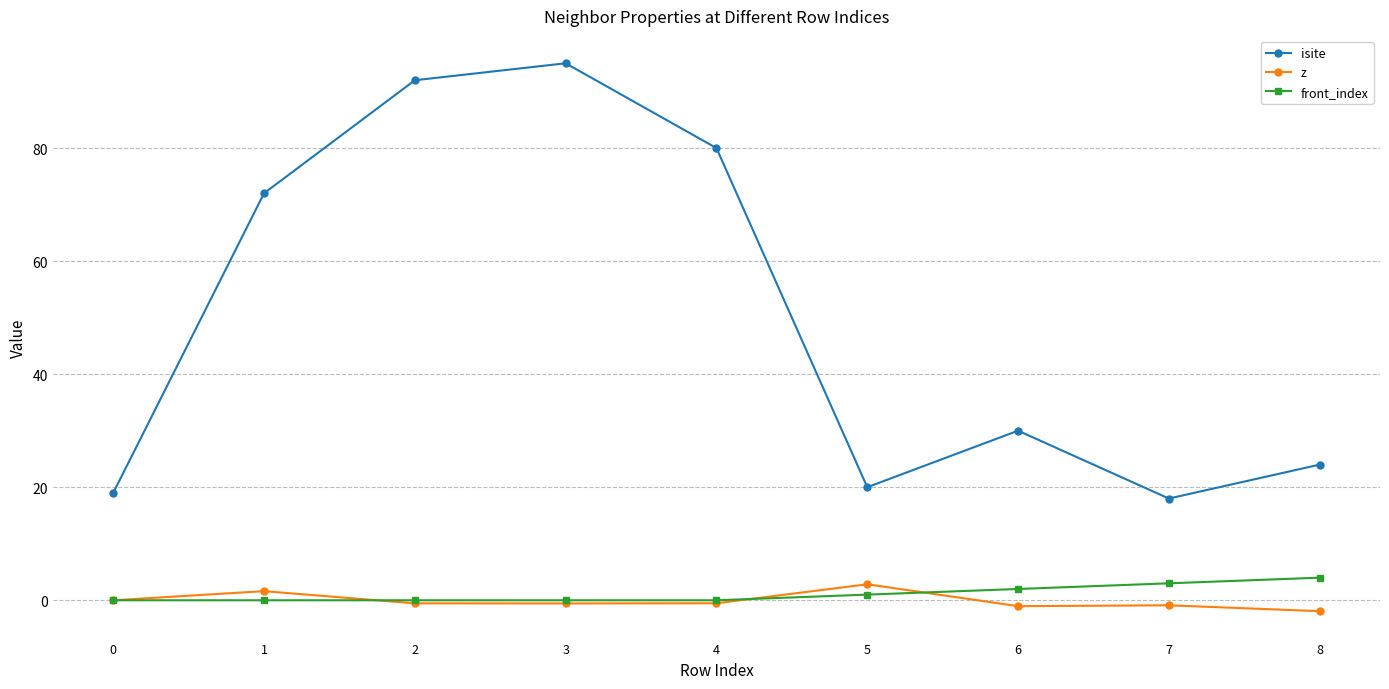

What is the sum of all z values?

-1.1